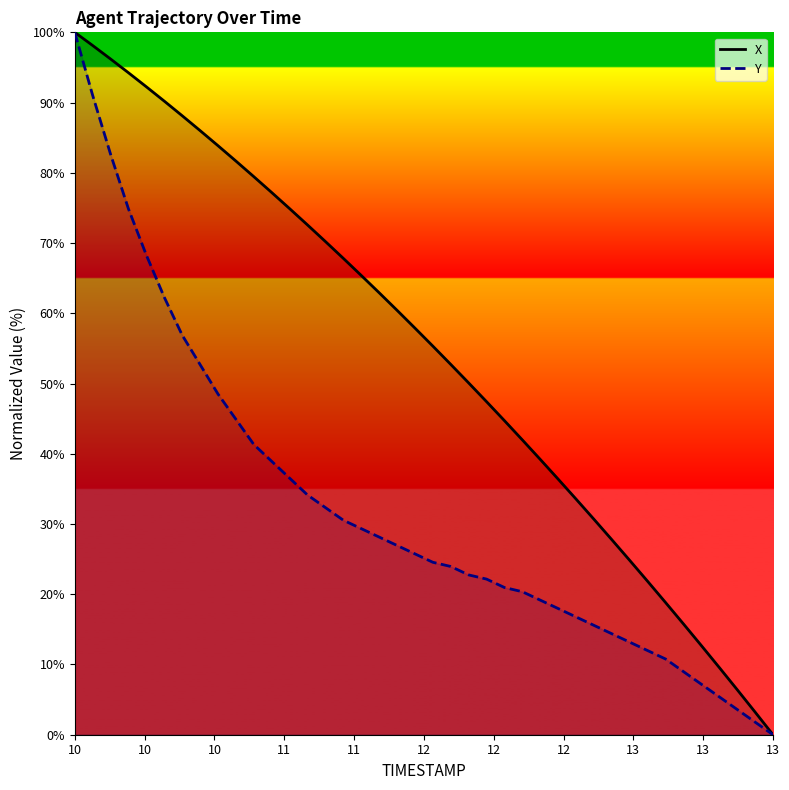

What is the highest value of the Y_line series?

100.0